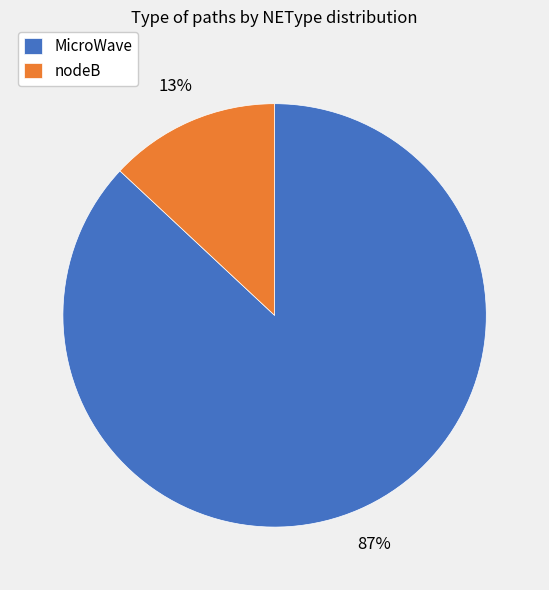

Rank the categories by value from highest to lowest.

MicroWave, nodeB